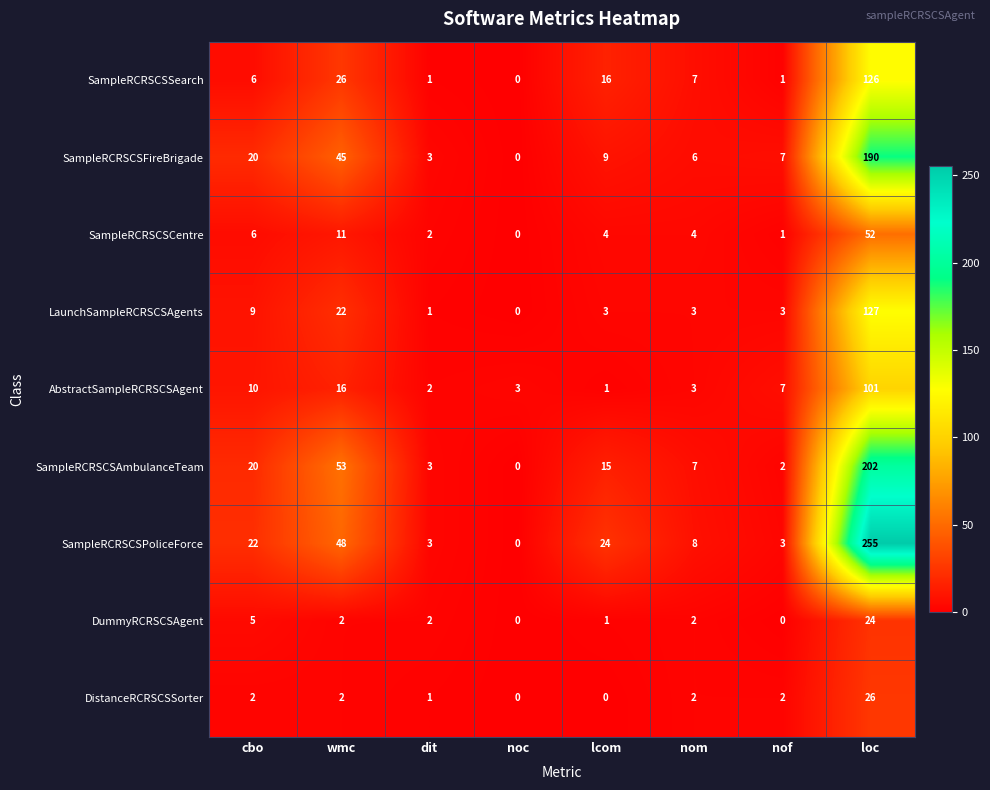

What is the total value across all series at lcom?

73